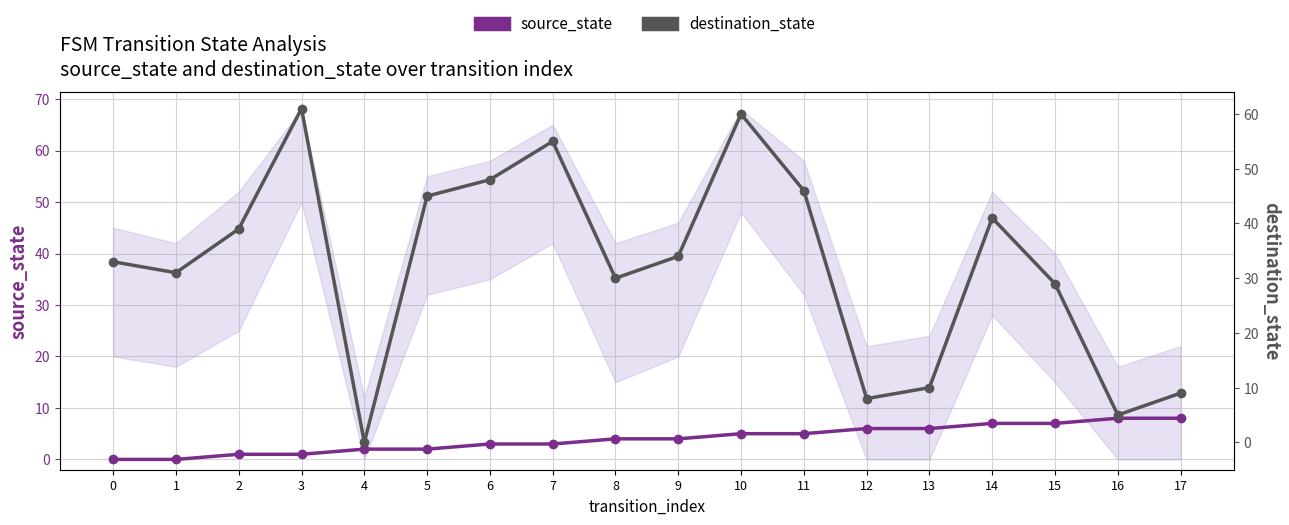

Is it true that destination_state equals 54 at 2?

False